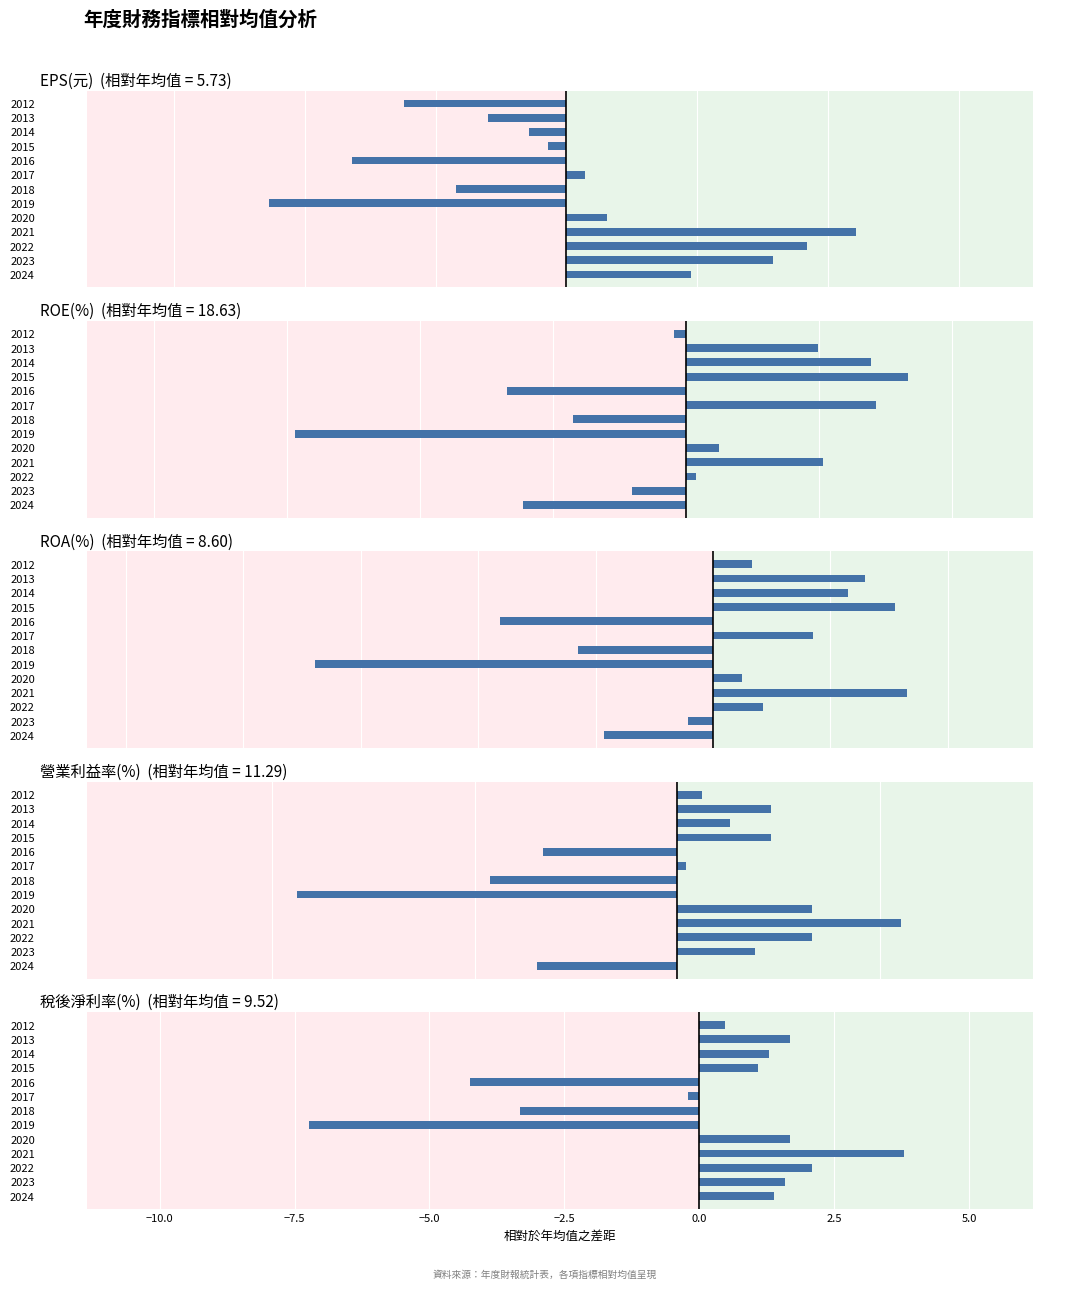

Are the bars horizontal?

Yes